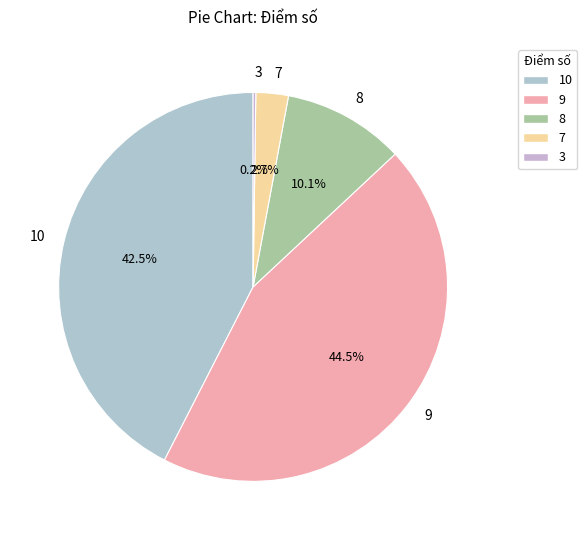

Is 8 the majority of the pie?

No